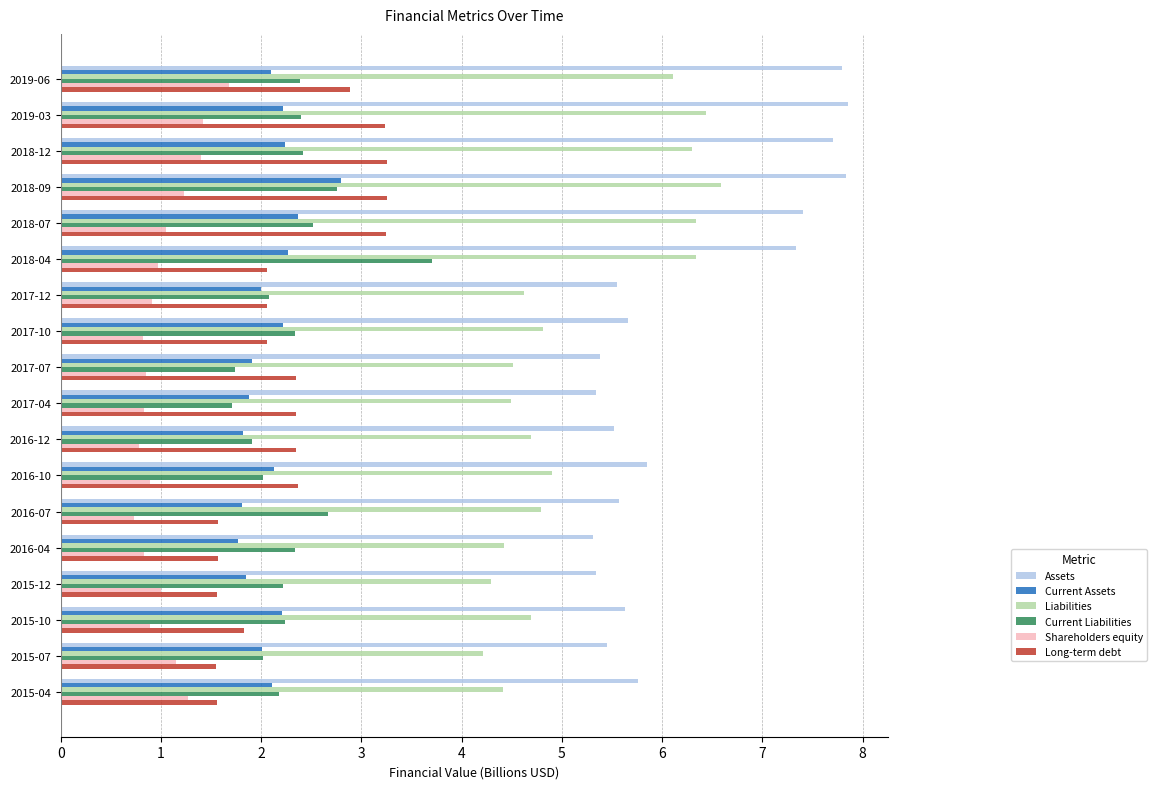

At which category is the sum across all series the highest?

2018-09